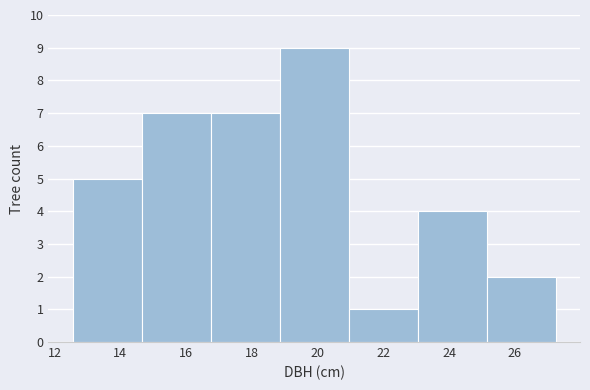

Reading left to right, transcribe this chart: for each bar, give the range it covers on the x-axis and its height. Neither the bar edges nor the heights are printed on the chart, so give them approximately, as read against the axes.

12.55 to 14.65: 5
14.65 to 16.75: 7
16.75 to 18.85: 7
18.85 to 20.95: 9
20.95 to 23.05: 1
23.05 to 25.15: 4
25.15 to 27.25: 2